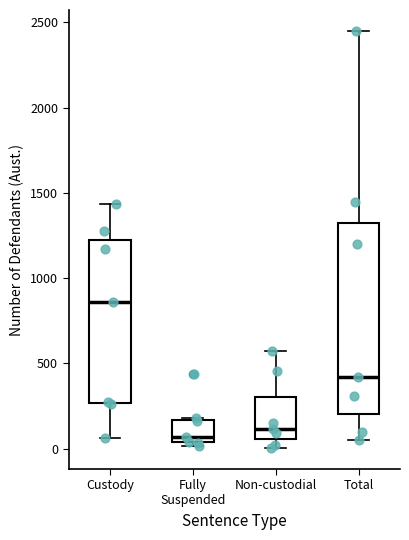

Reading left to right, read every box against the y-axis: the position of its median line, the range the box covers, and the ends of its whiskers. The values are not printed on the chart, so give them approximately, as read against the axis.

Custody: median 850, box 250 to 1200, whiskers 50 to 1450
Fully Suspended: median 50 (just above the box's lower edge), box 50 to 150, whiskers 0 to 200
Non-custodial: median 100, box 50 to 300, whiskers 0 to 550
Total: median 400, box 200 to 1300, whiskers 50 to 2450